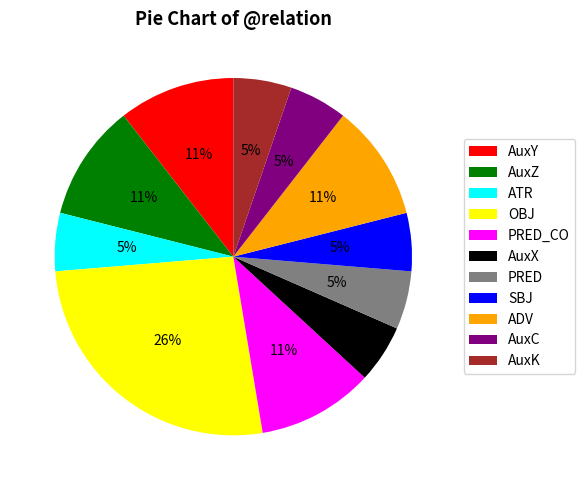

To the nearest percent, what is the average slice percentage?

9%